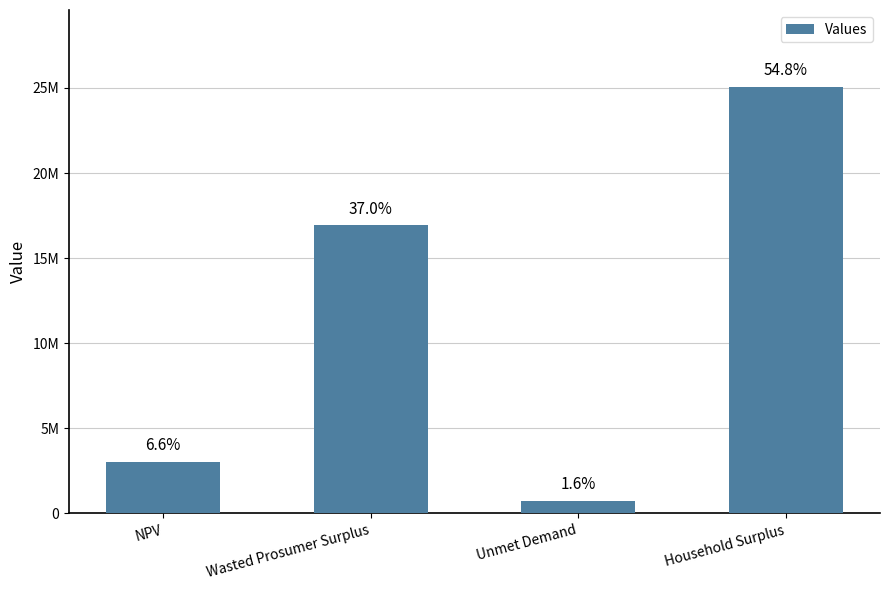

What is the approximate value at Wasted Prosumer Surplus?

16926899.4